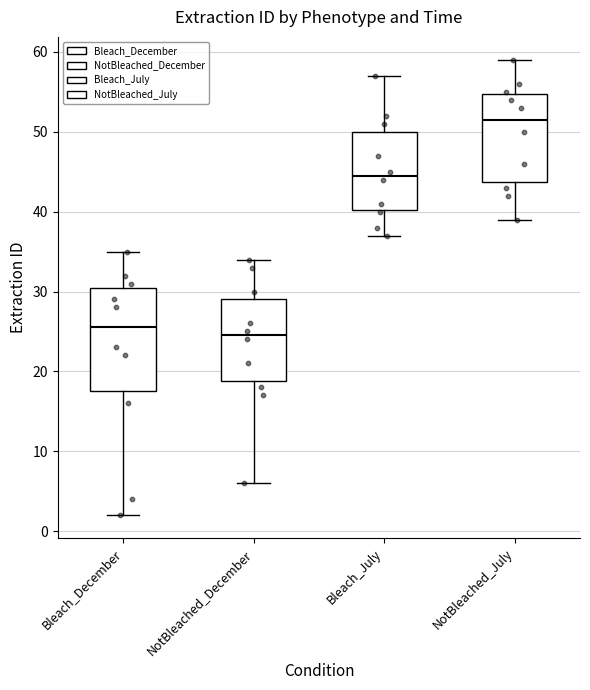

Reading left to right, transcribe this box plot: for each box, give where its median line is, the range the box spans, and where its two whiskers end, as read against the y-axis. The values are not printed on the chart, so give them approximately, as read against the axis.

Bleach_December: median 26, box 18 to 31, whiskers 2 to 35
NotBleached_December: median 25, box 19 to 29, whiskers 6 to 34
Bleach_July: median 45, box 40 to 50, whiskers 37 to 57
NotBleached_July: median 52, box 44 to 55, whiskers 39 to 59